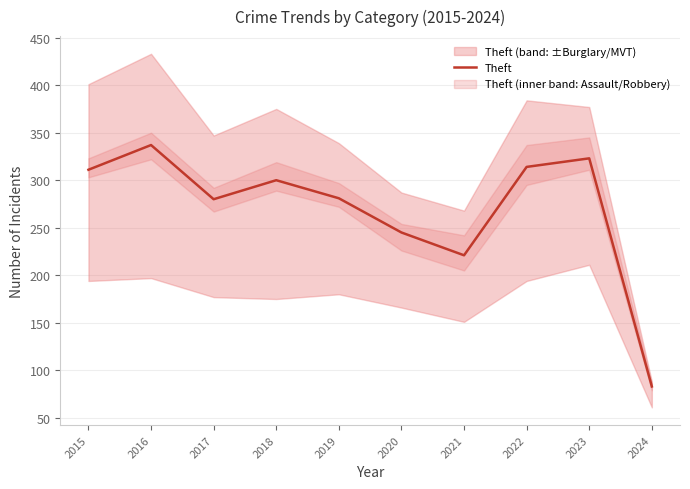

How many points are lower than both their immediate neighbors (excluding endpoints)?

2